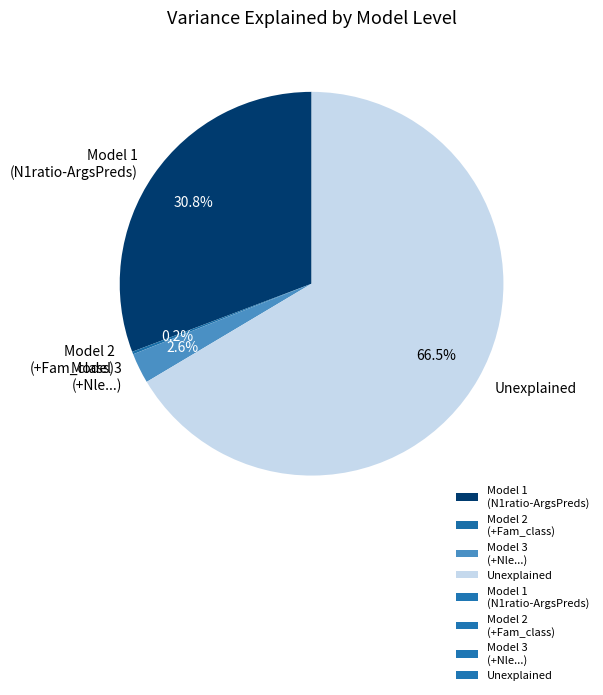

Does Unexplained represent more than half of the total?

Yes